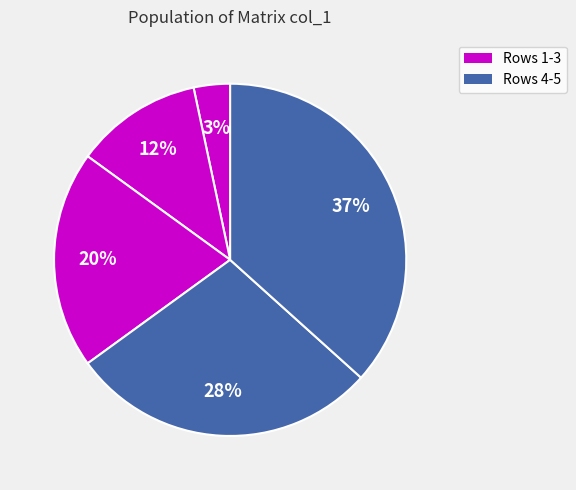

How many slices are in this pie chart?

5